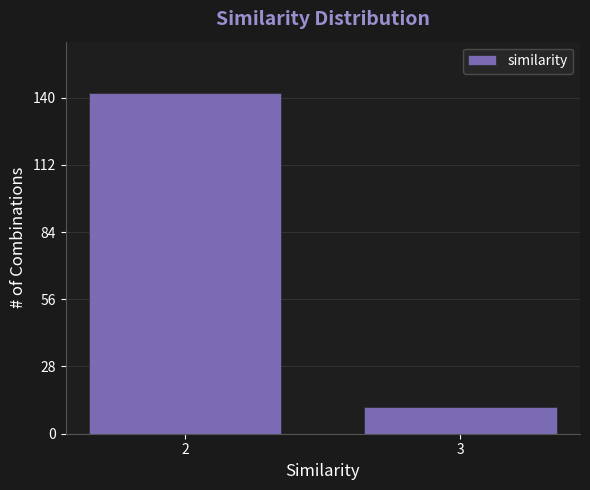

Reading left to right, extract all data points from this chart.

2=142	3=11